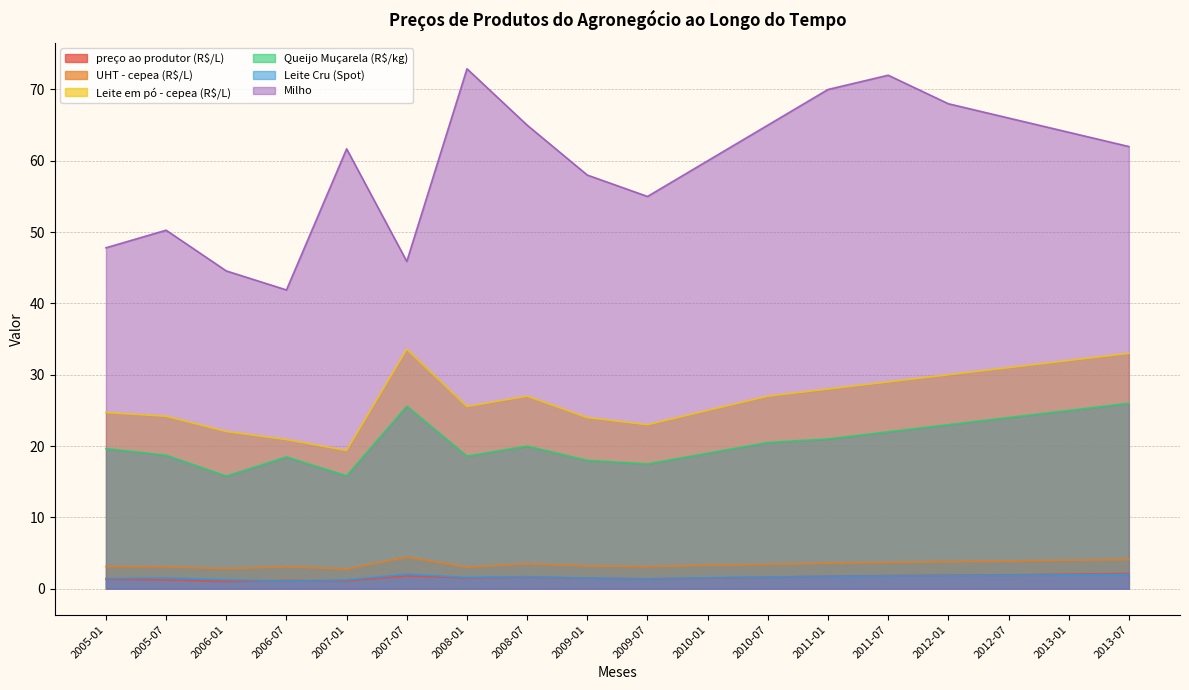

At which category is the sum across all series the highest?

2011-07